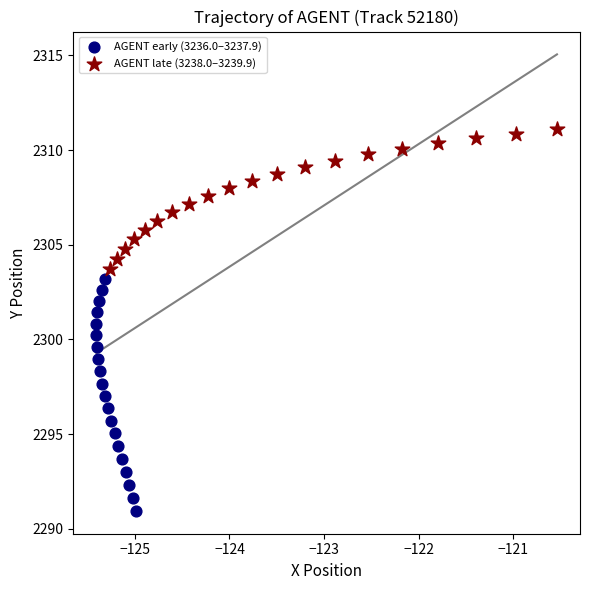

Which series contains the highest Y value?

AGENT late (3238.0–3239.9)